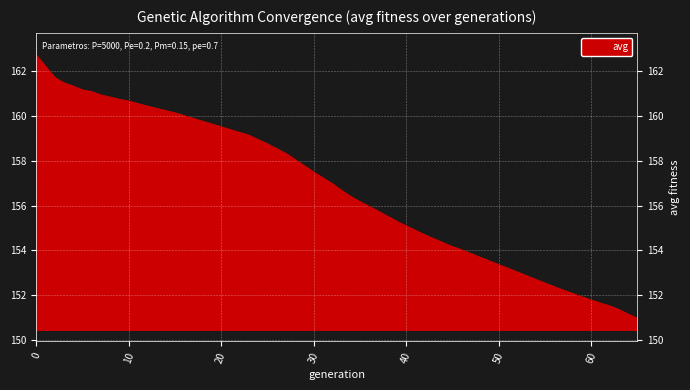

What is the smallest value displayed?

150.9